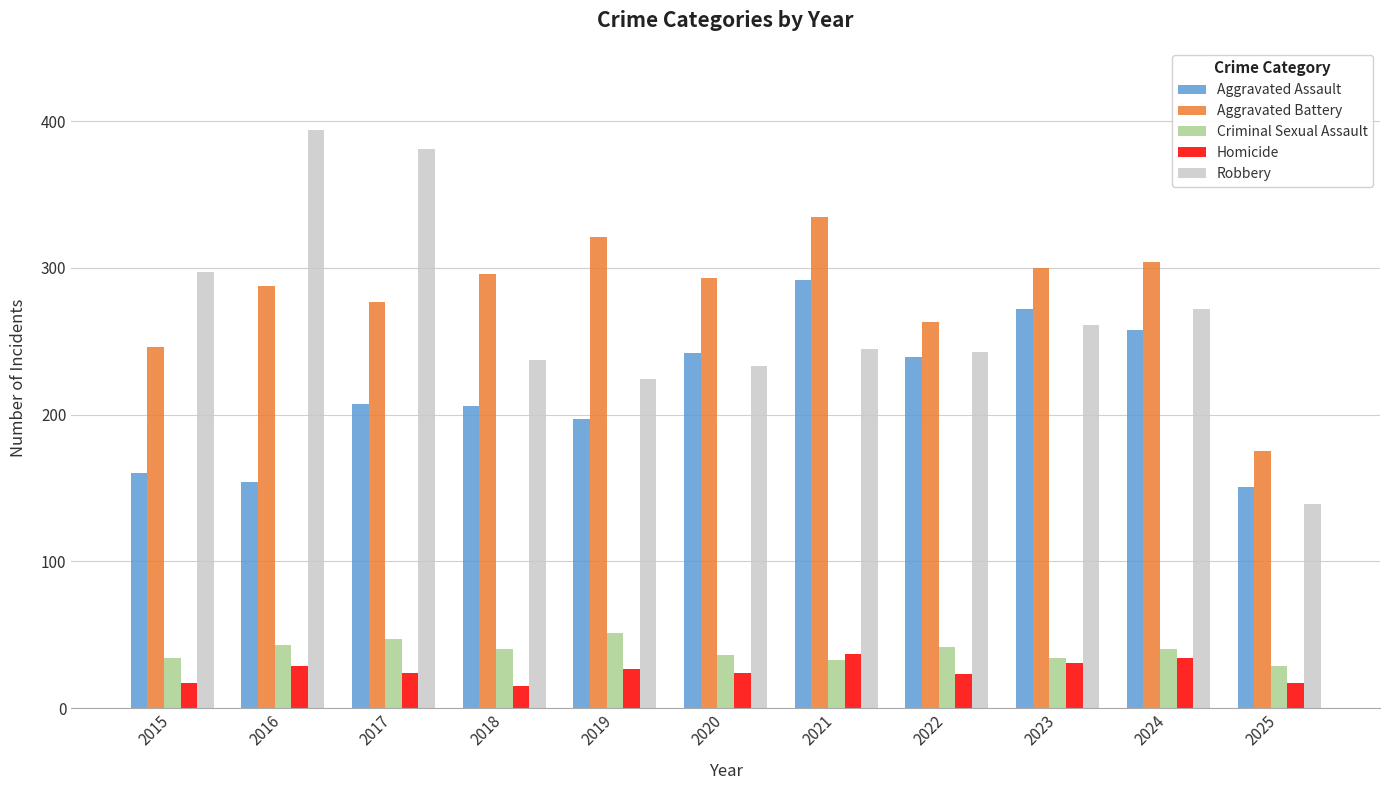

What is the maximum value for Homicide?

37